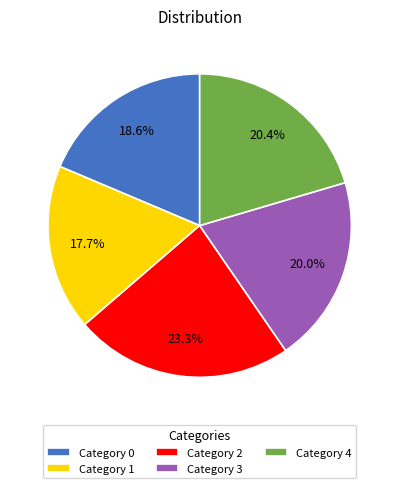

Is there a majority slice in this chart?

No